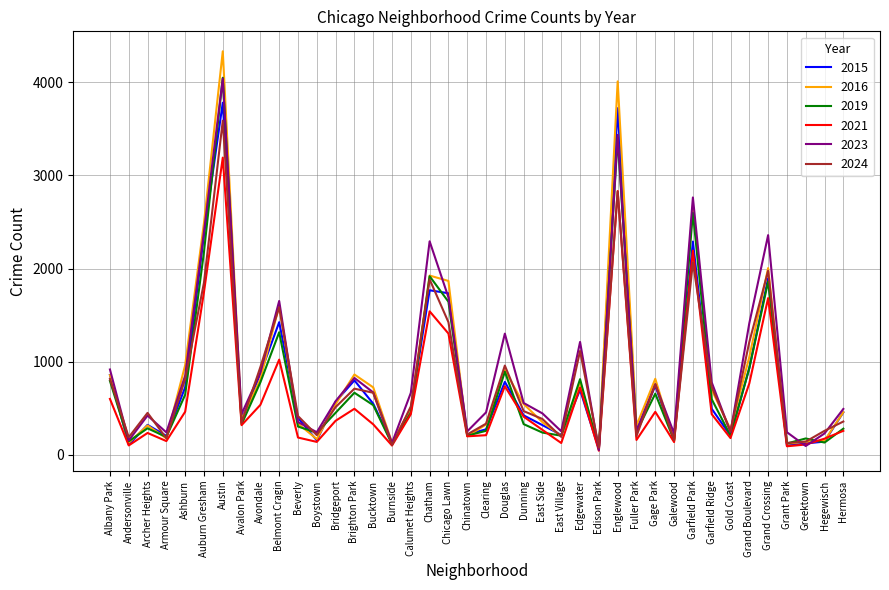

What is the average value of the 2023 series?

931